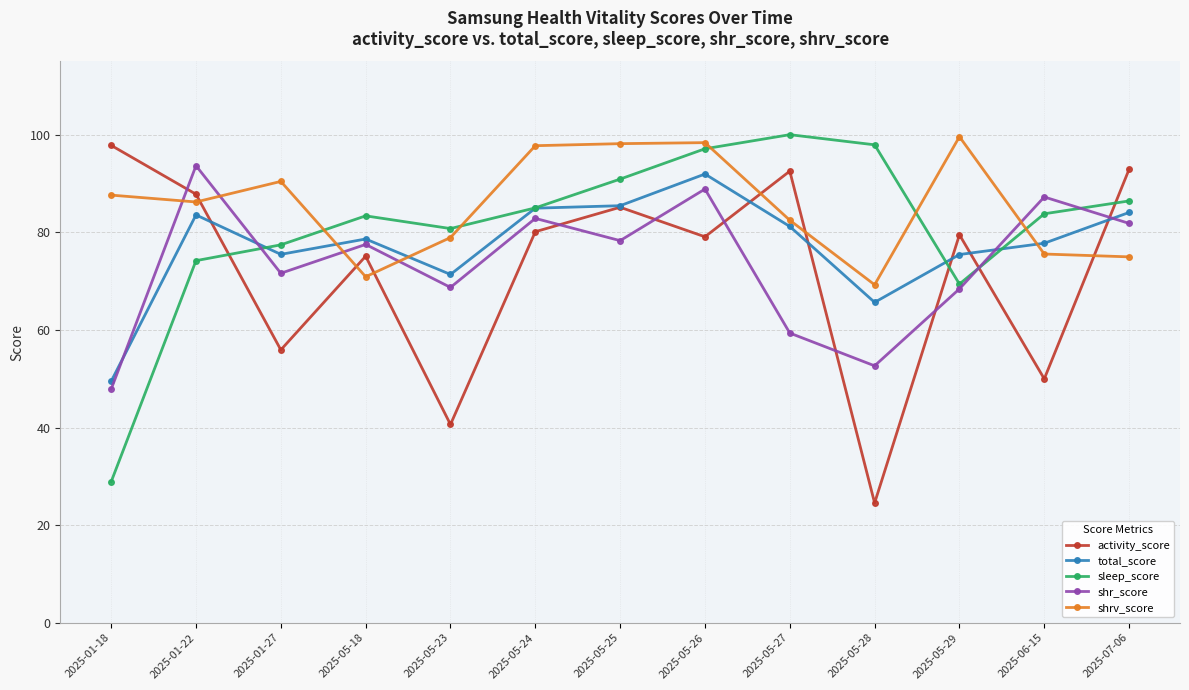

Where is the first local maximum for sleep_score?

2025-05-18